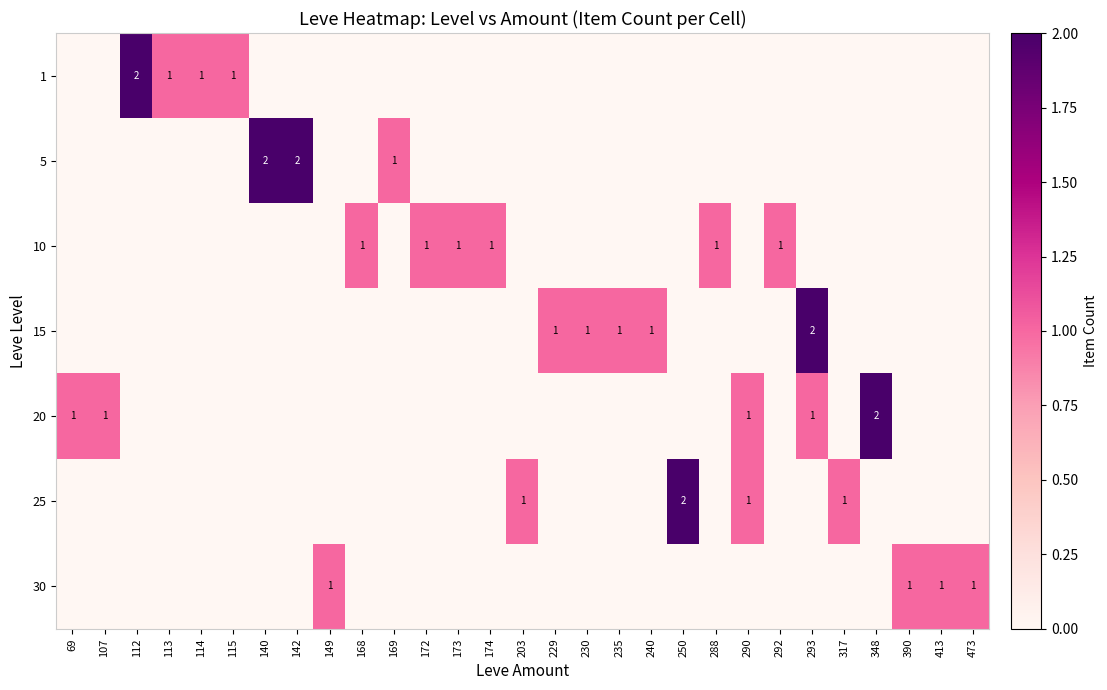

Is the value of 20 at 174 greater than the value of 1 at 235?

No